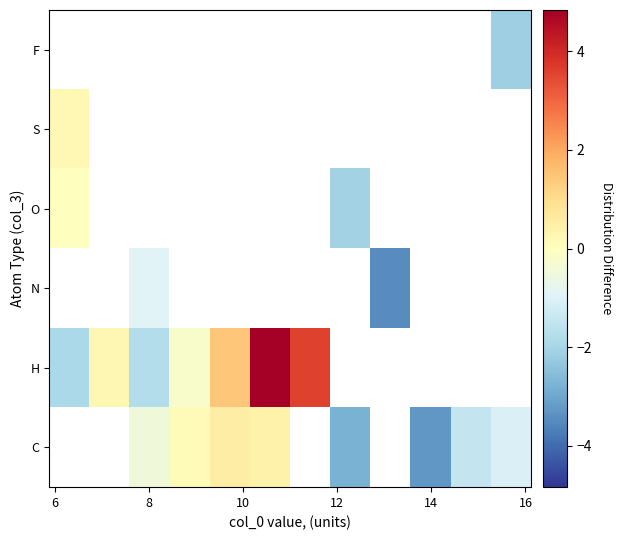

How many positive values does the H series have?

4